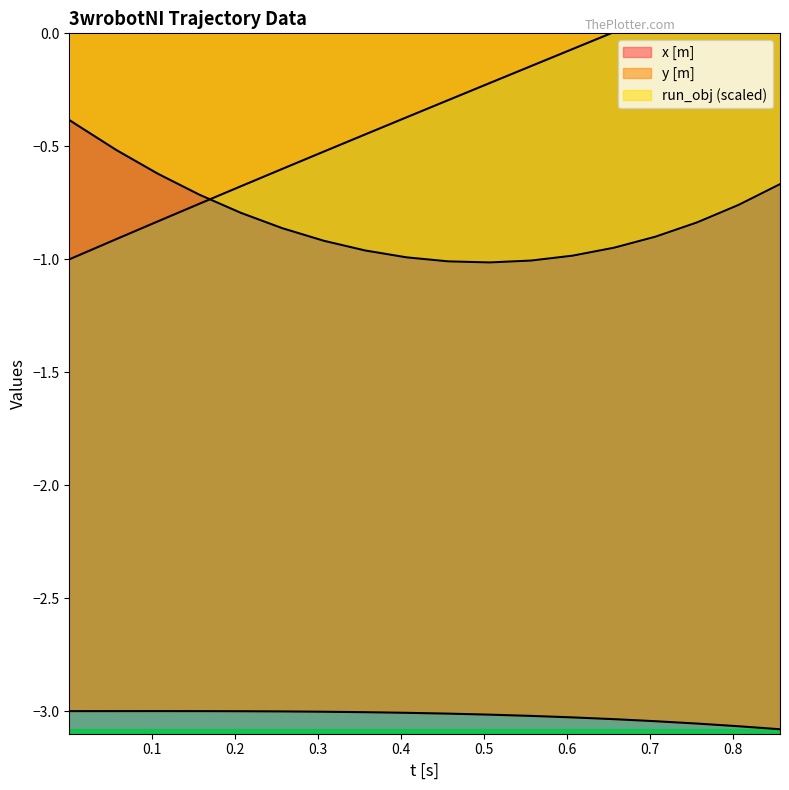

Which series has the widest spread of values?

x [m]